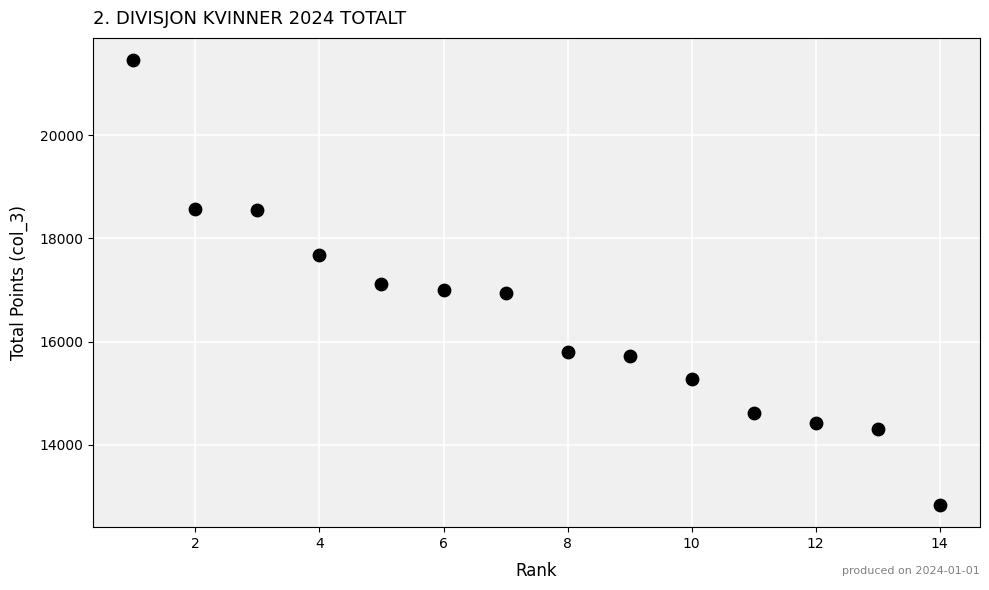

What is the range of Y values (max minus min)?

8626